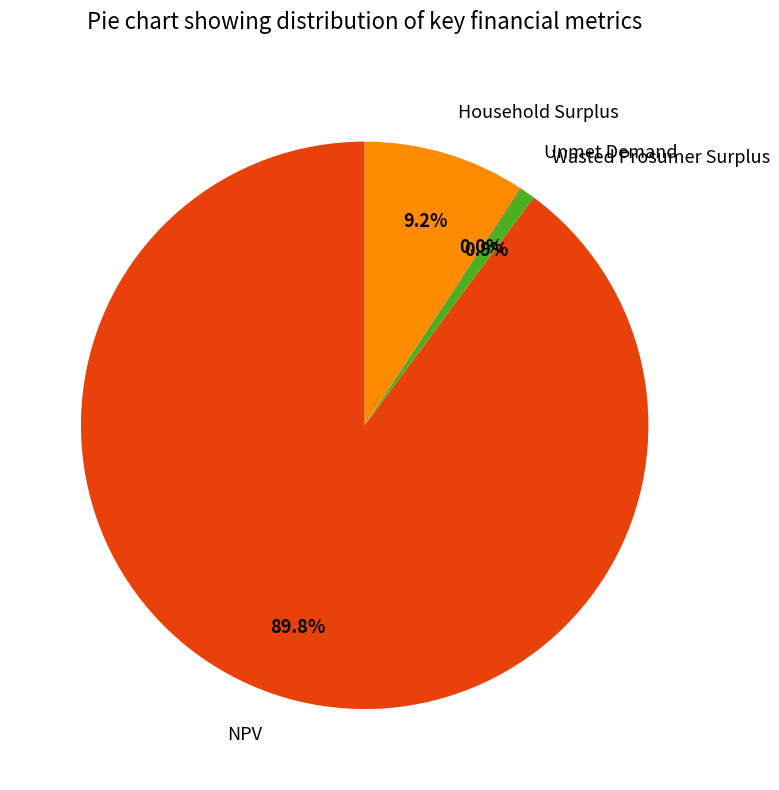

Which has a higher value, Household Surplus or Wasted Prosumer Surplus?

Household Surplus